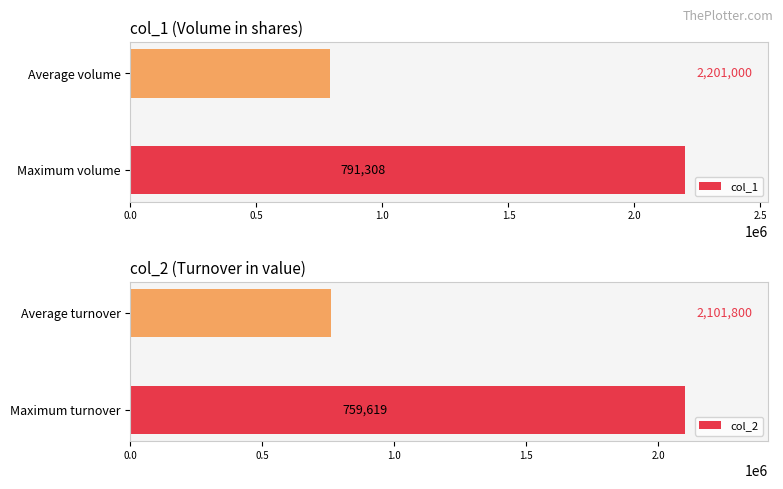

What is the difference between the maximum and minimum values in the col_2 series?

1342180.8